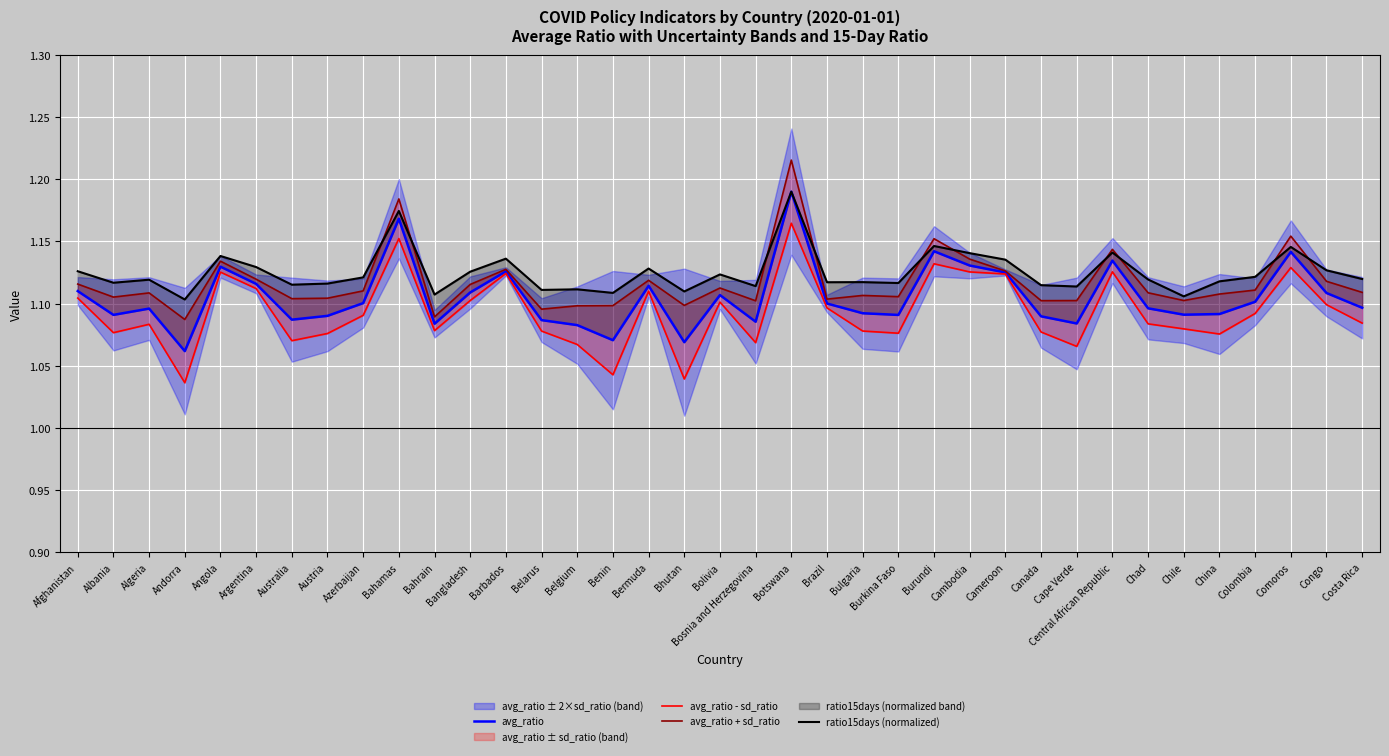

What is the average value of the avg_ratio series?

1.1